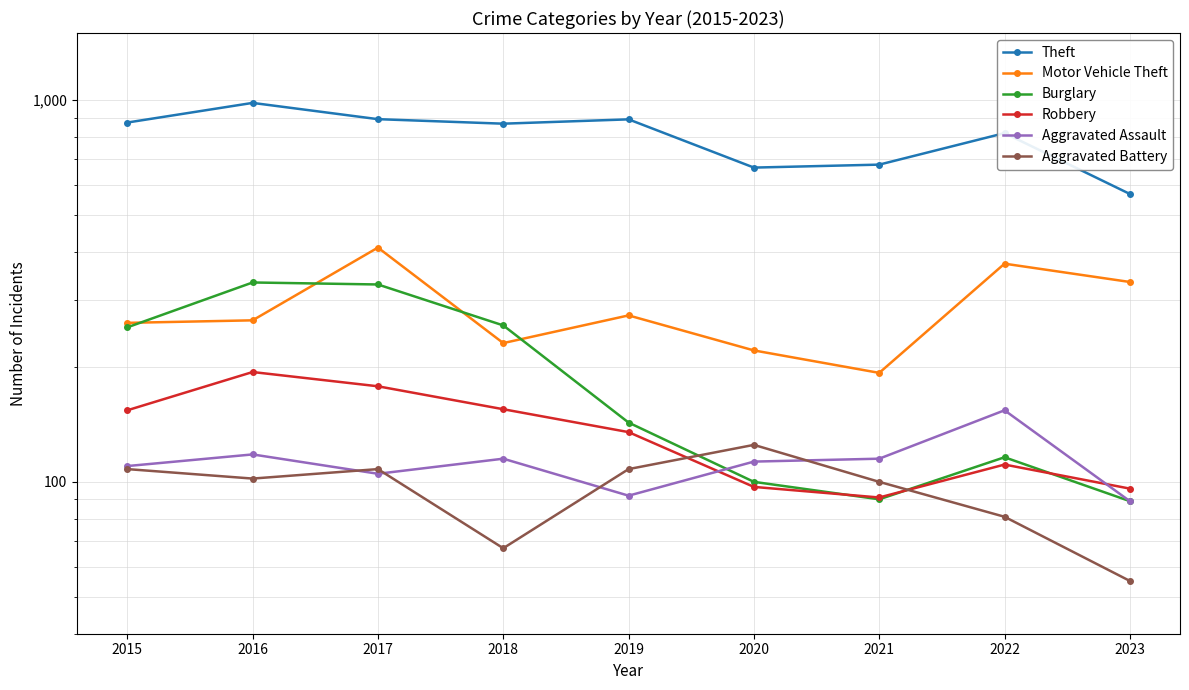

In Robbery, how many points are lower than both neighbors (excluding endpoints)?

1